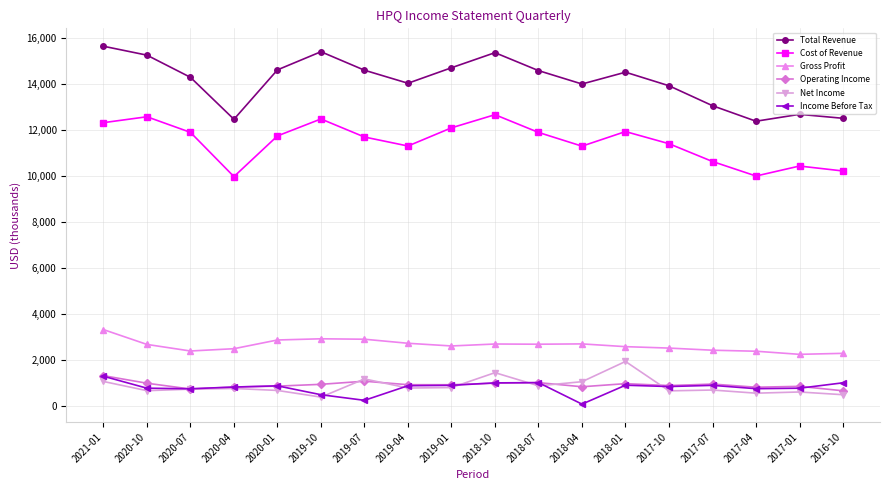

Which series has the largest total across all categories?

Total Revenue